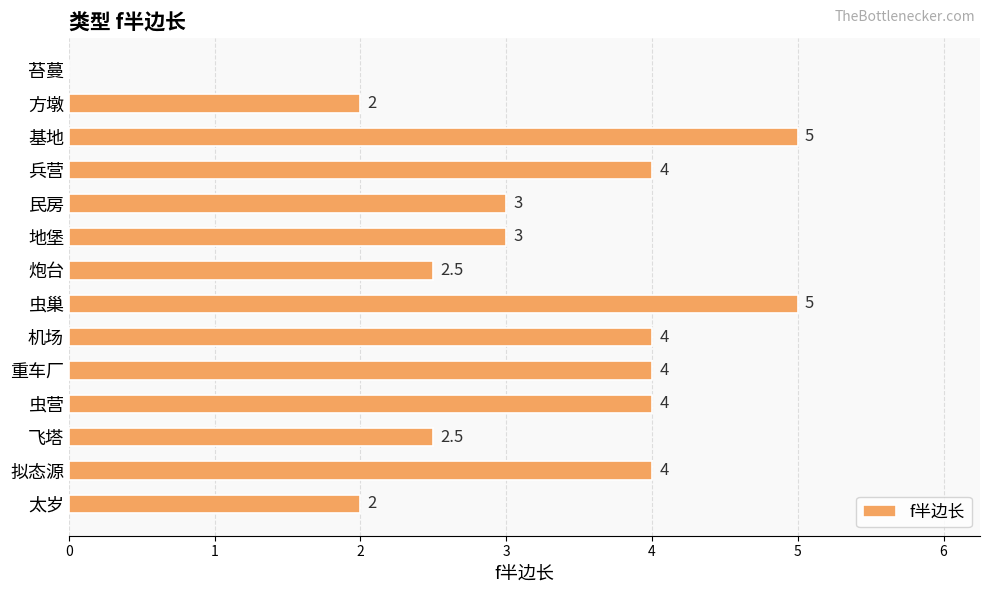

How many values are between 2 and 4?

11